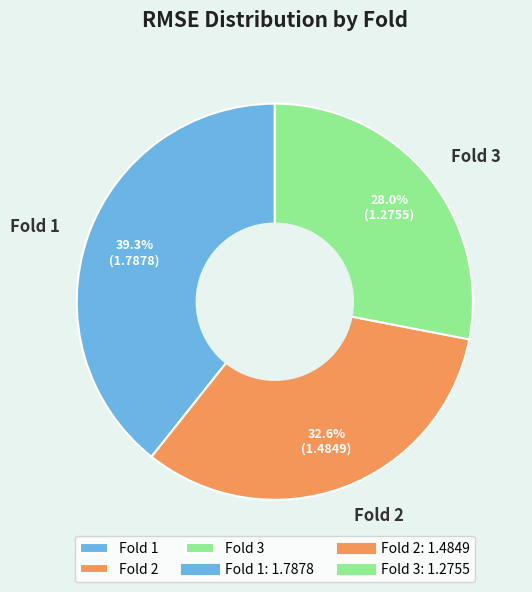

Rank the categories by value from highest to lowest.

Fold 1, Fold 2, Fold 3